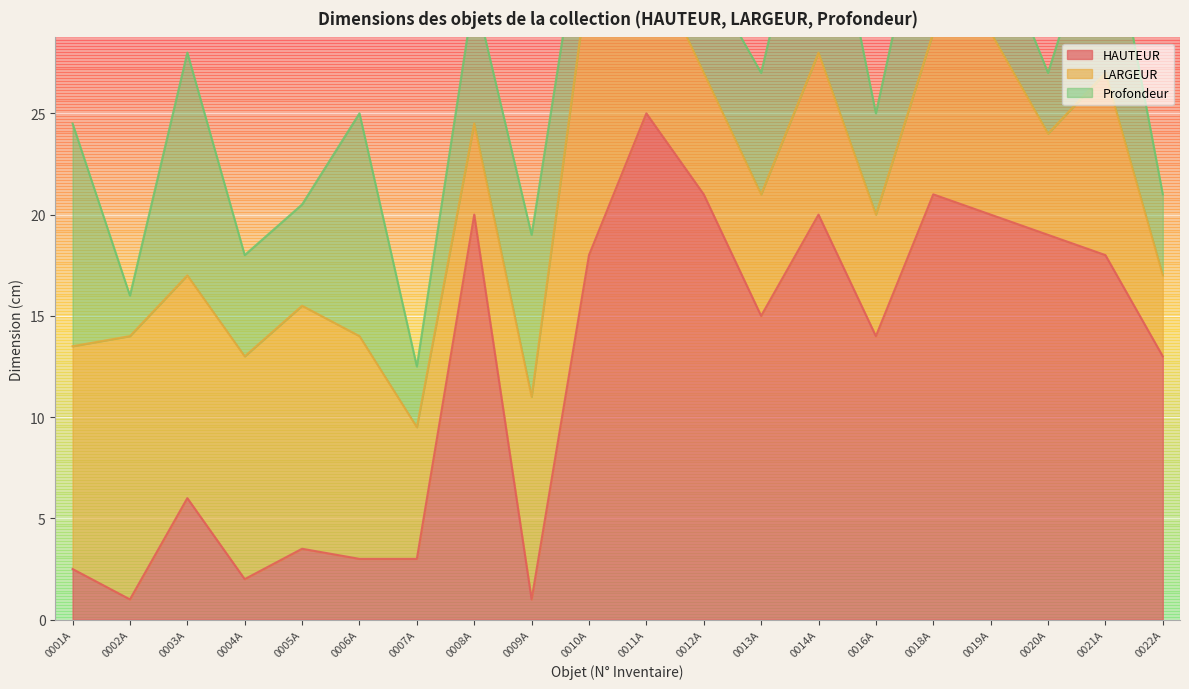

How many distinct data groups are displayed?

3